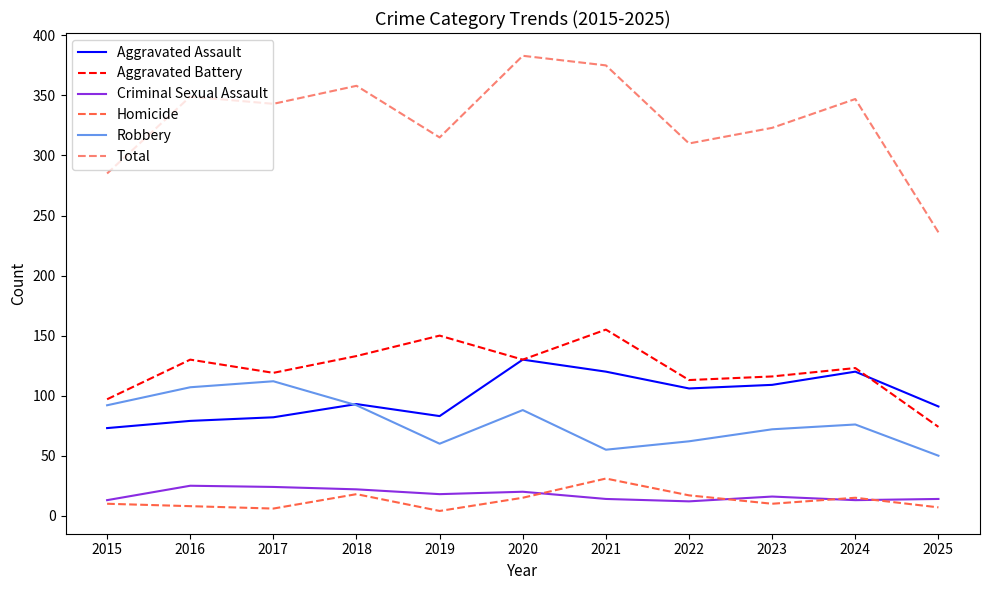

Count the number of data series in this chart.

6